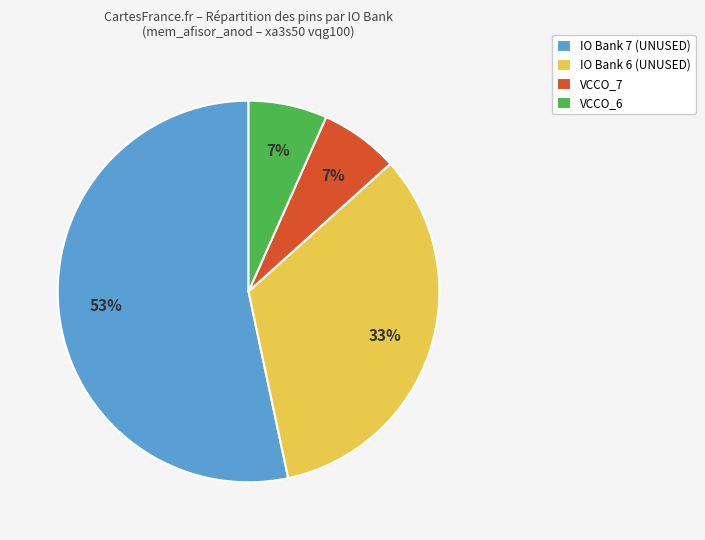

Do IO Bank 6 (UNUSED) and VCCO_7 together represent more than half of the pie?

No